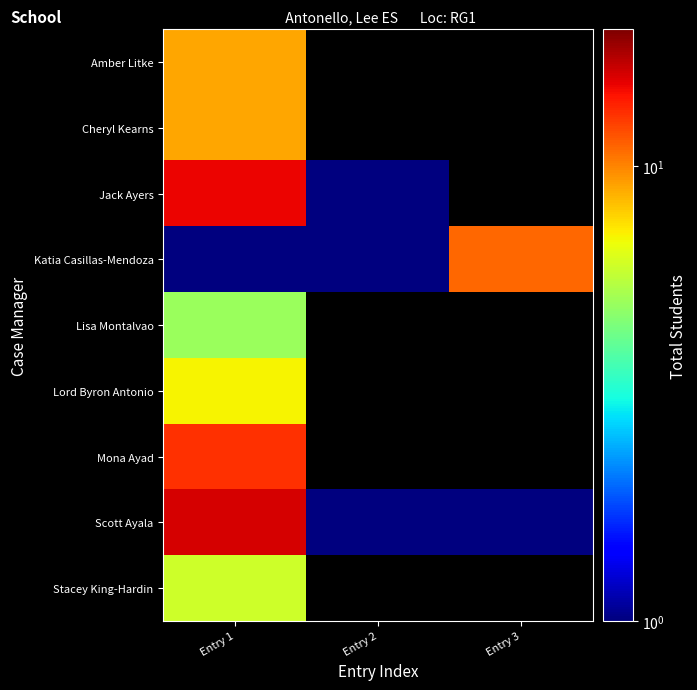

Count the Jack Ayers values in the range 1 to 15.

2